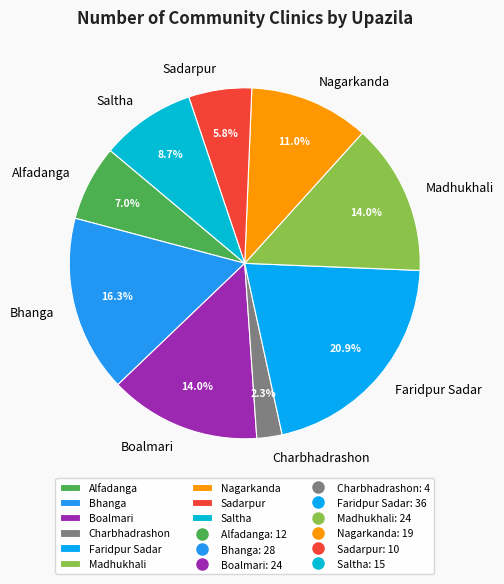

To the nearest percent, what is the average slice percentage?

11%